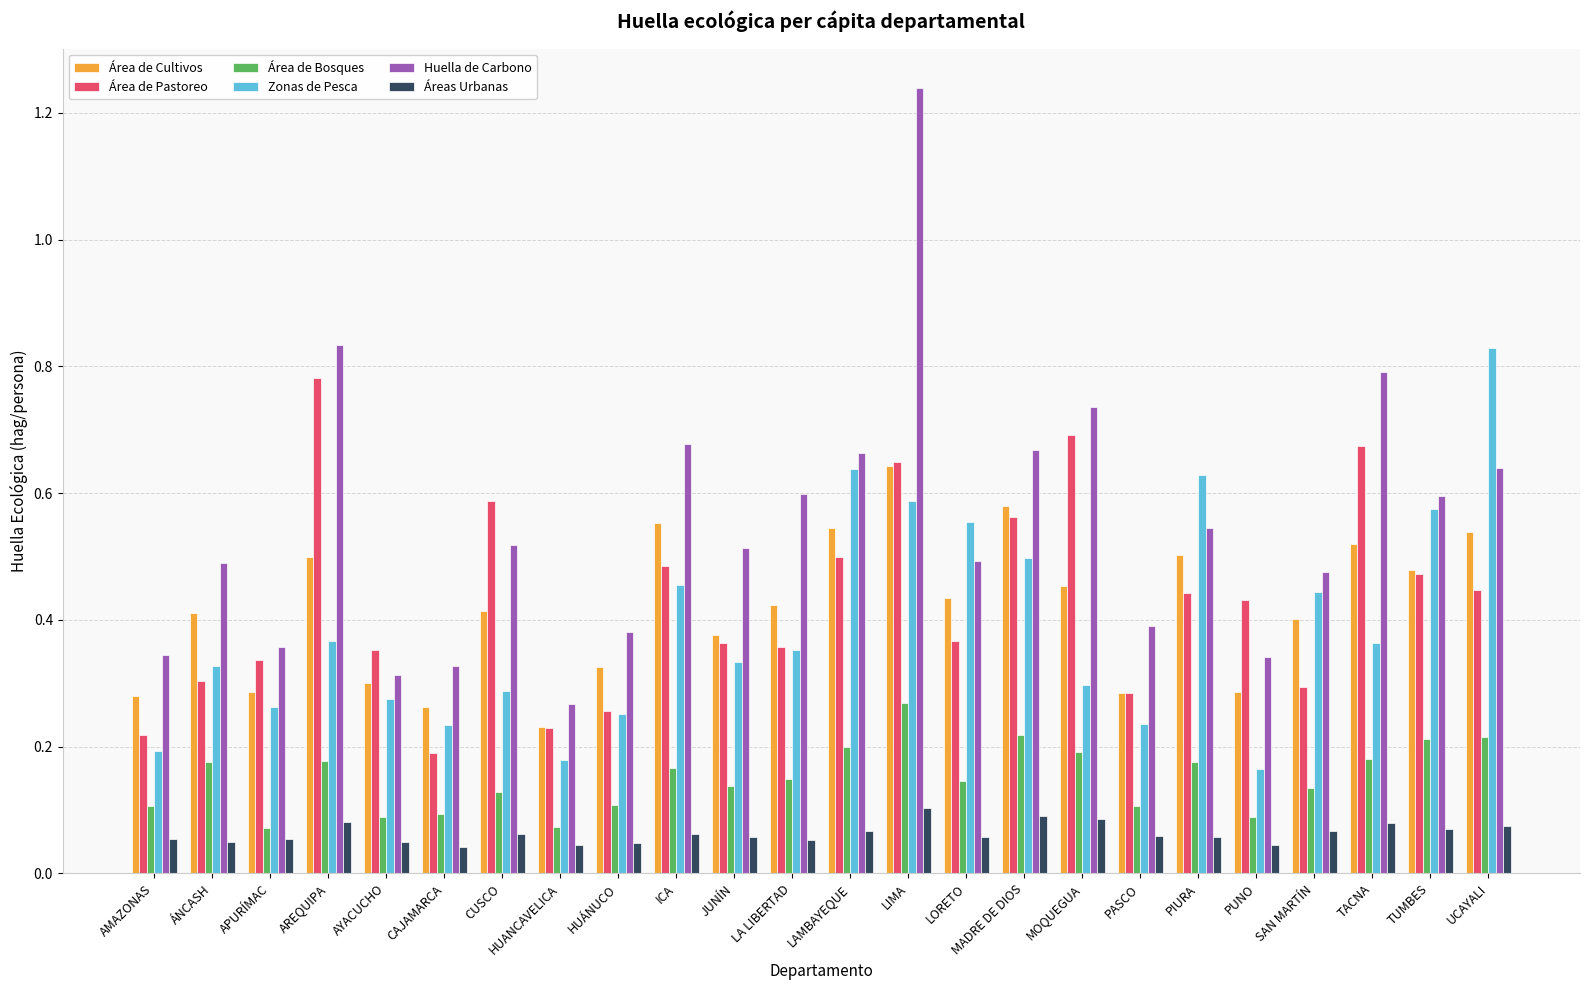

Are the bars grouped side by side (vs. stacked)?

Yes